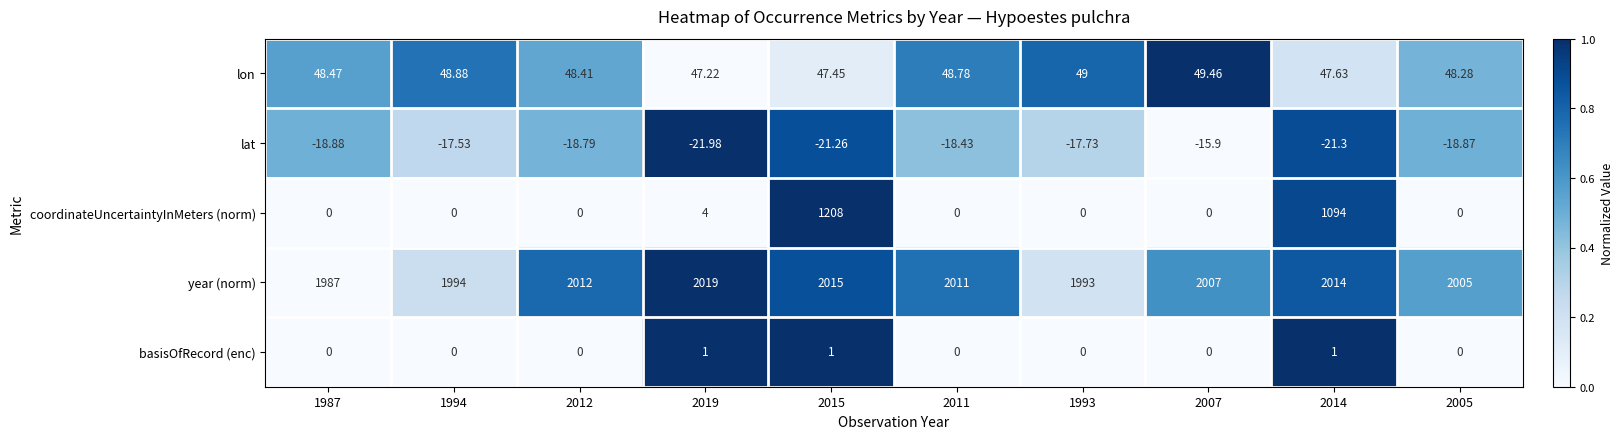

What is the total value across all series at 2014?

3135.3